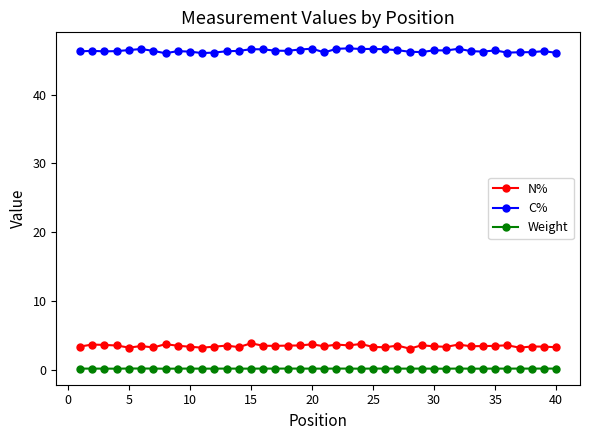

What is the maximum value for N%?

3.9